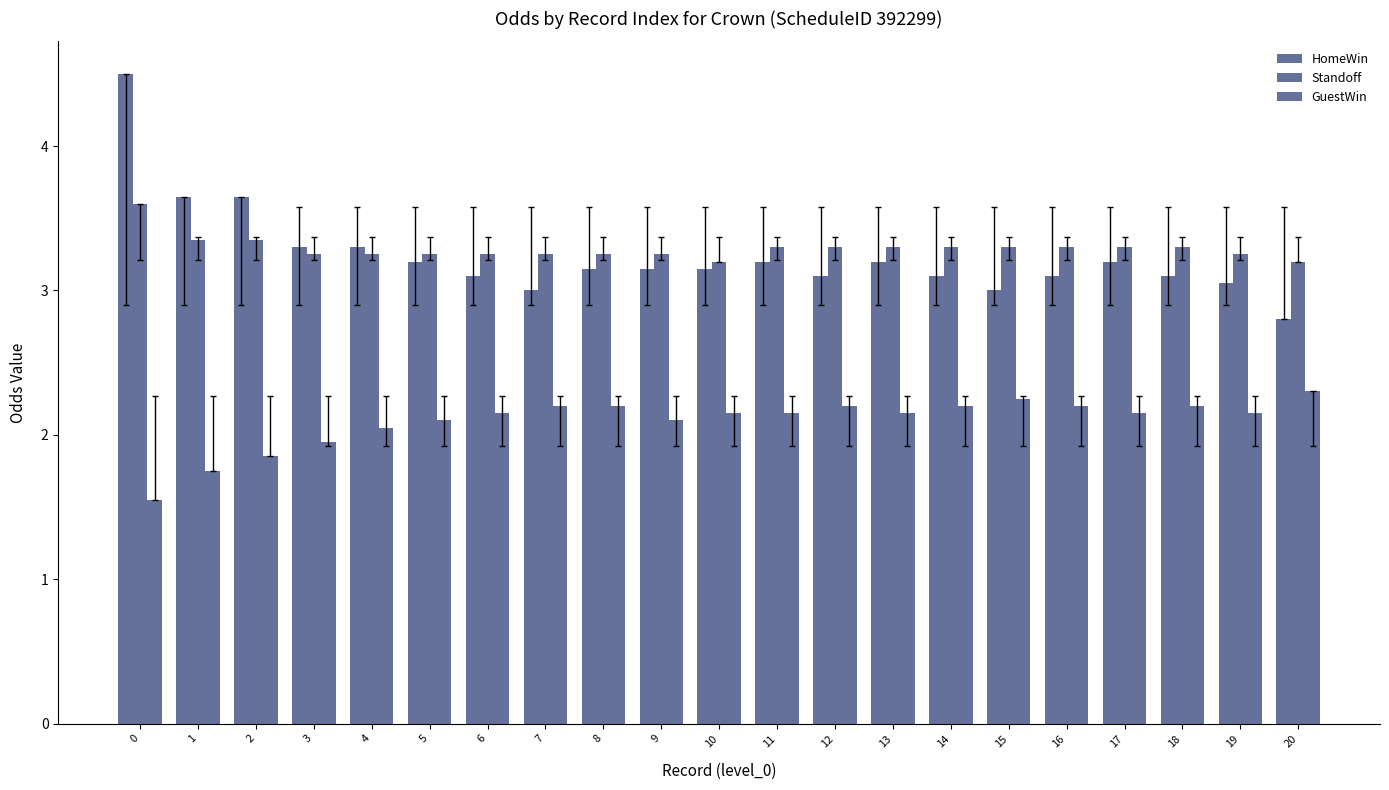

Count the number of data series in this chart.

3